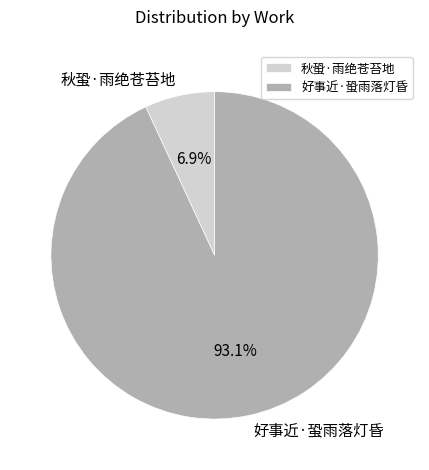

Rank the categories by value from lowest to highest.

秋蛩·雨绝苍苔地, 好事近·蛩雨落灯昏